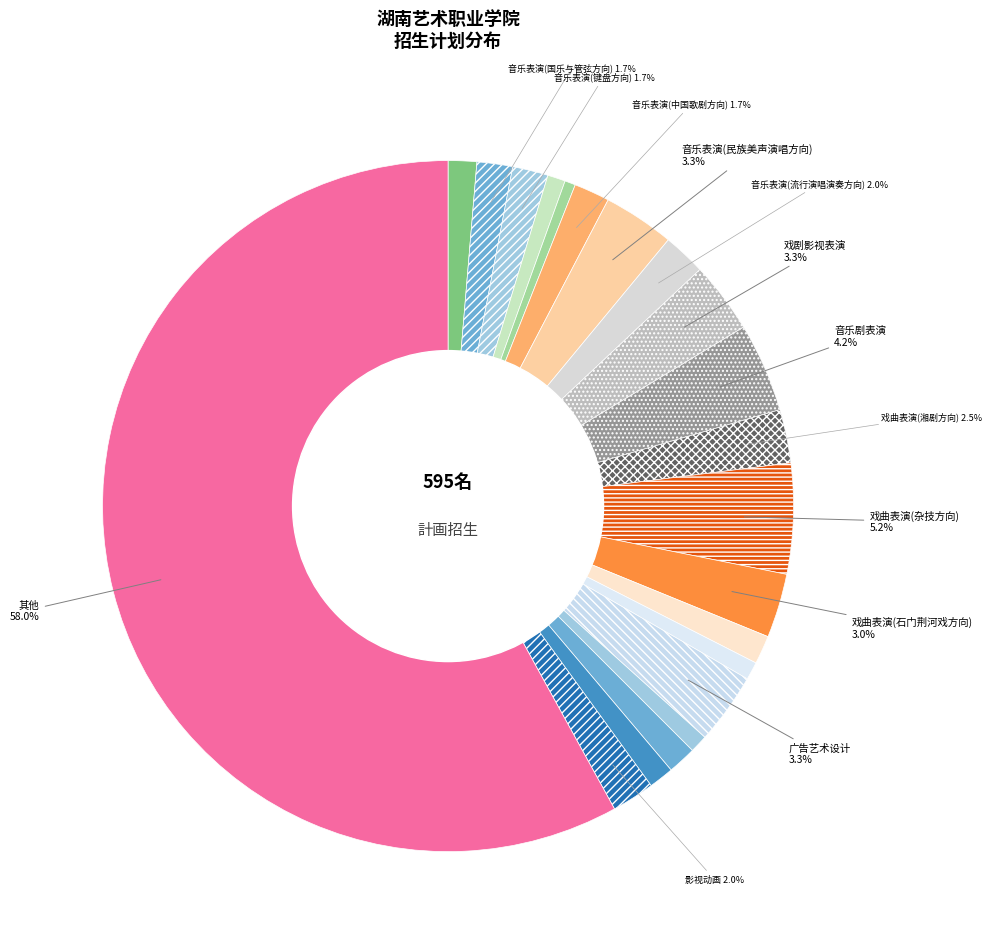

Which slice is the smallest?

钢琴调律